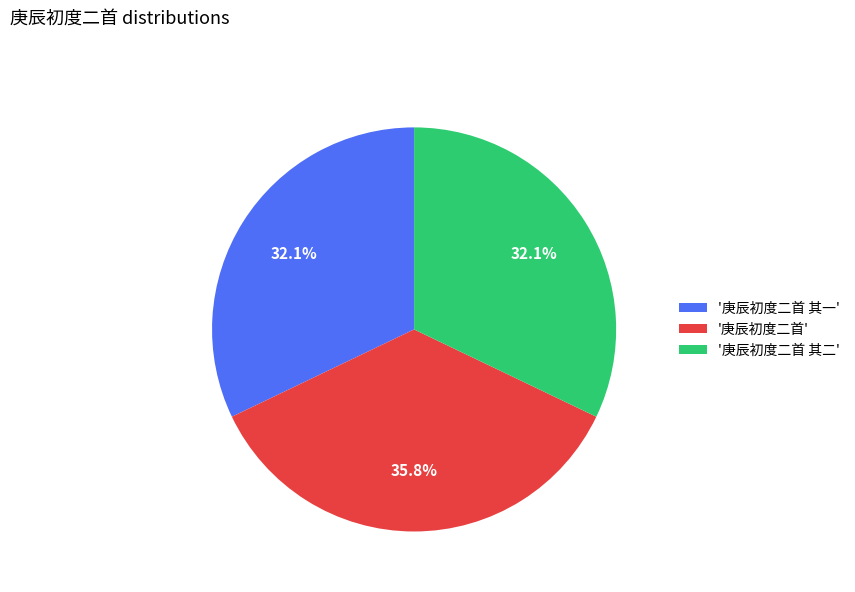

Which slice is the largest?

'庚辰初度二首'